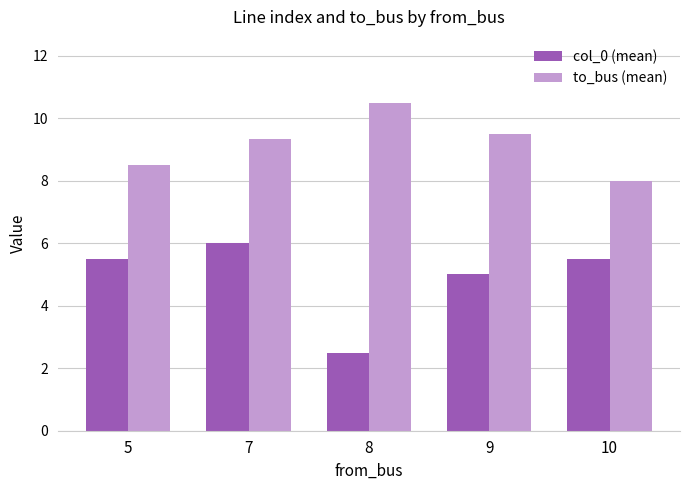

Which series has the widest spread of values?

col_0 (mean)